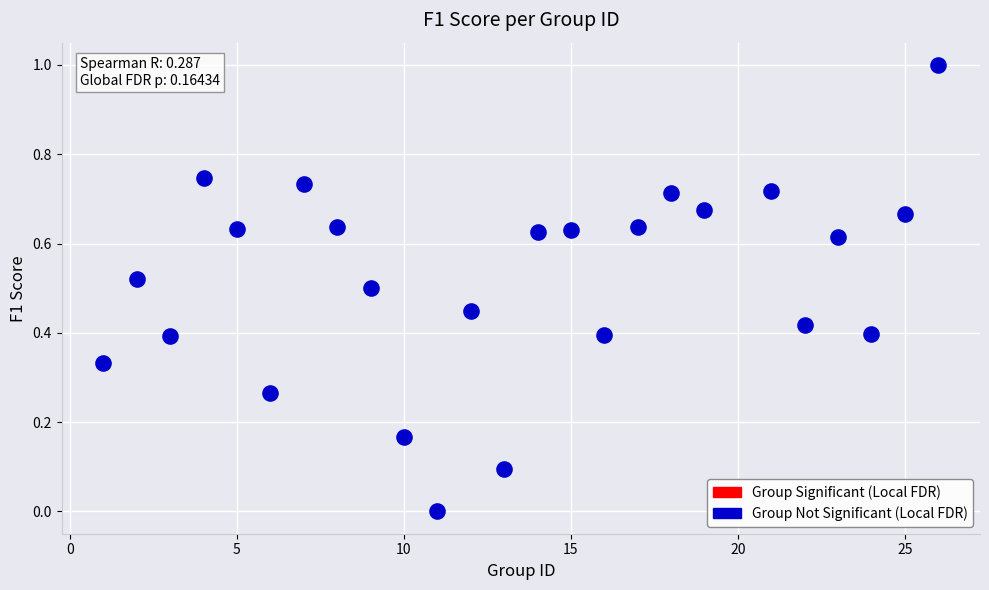

What is the range of Y values (max minus min)?

1.0